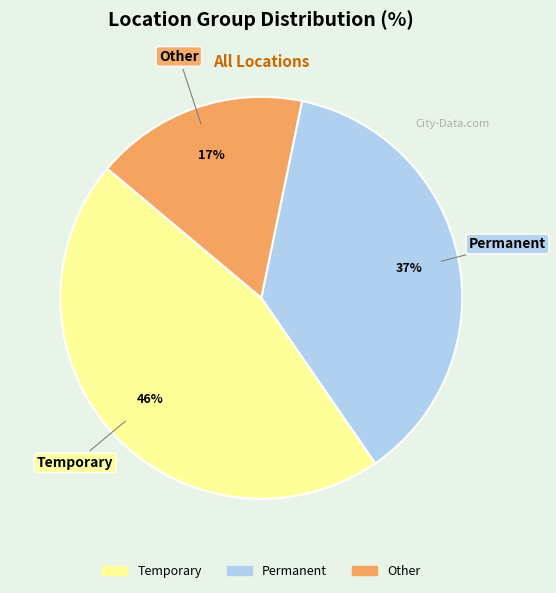

Rank the categories by value from highest to lowest.

Temporary, Permanent, Other